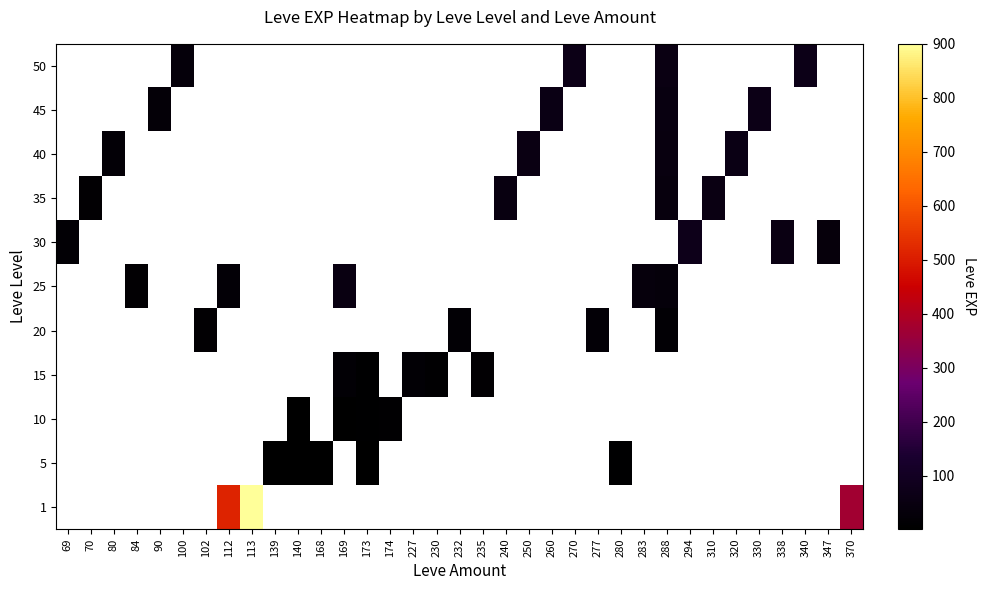

Which category has the highest value in the 30 series?

294